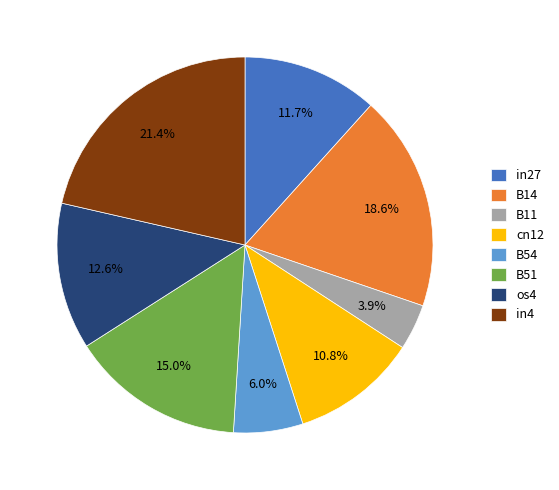

Does B14 account for over 50% of the chart?

No